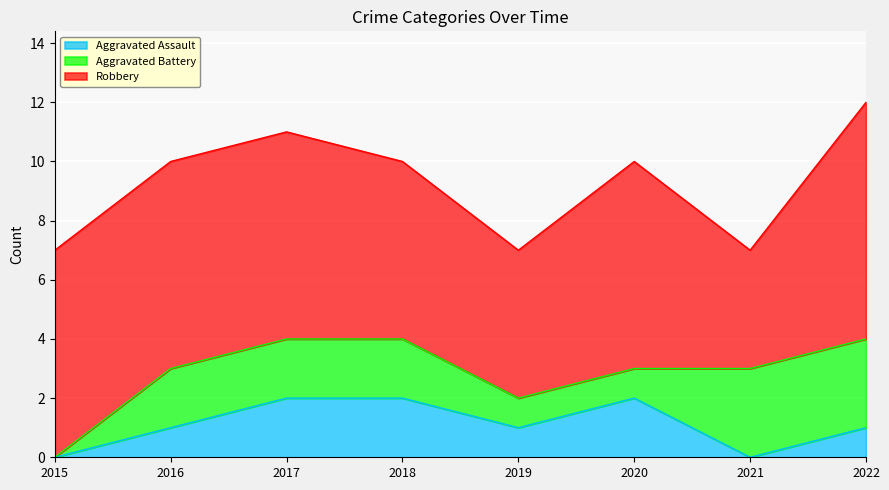

True or false: Aggravated Battery and Robbery intersect in this chart.

False